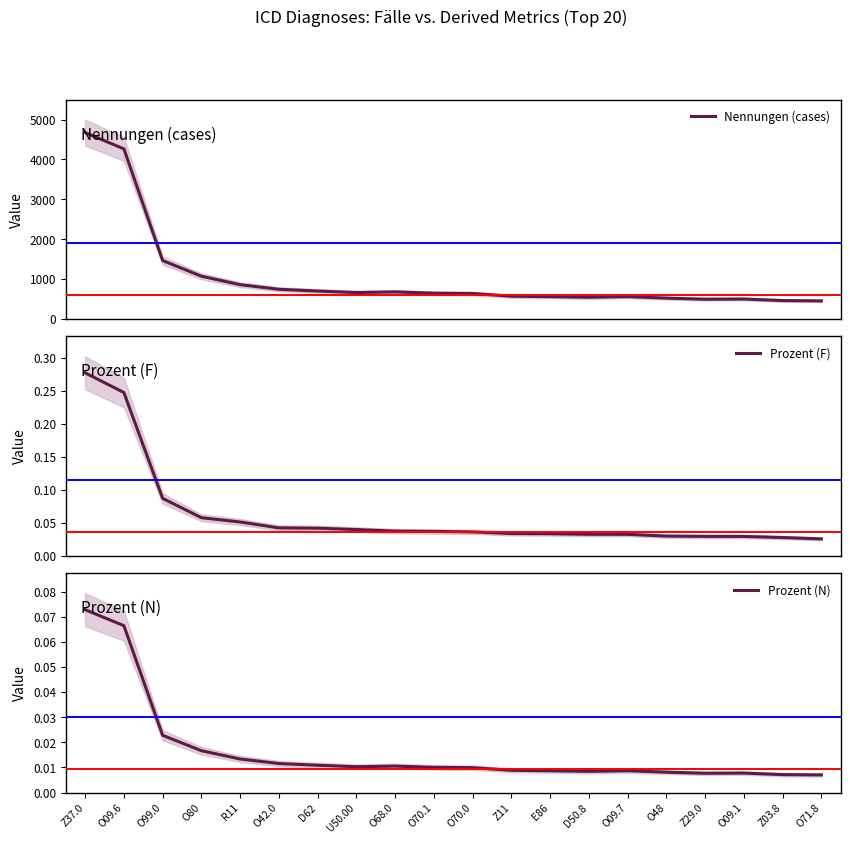

Count the number of data series in this chart.

3